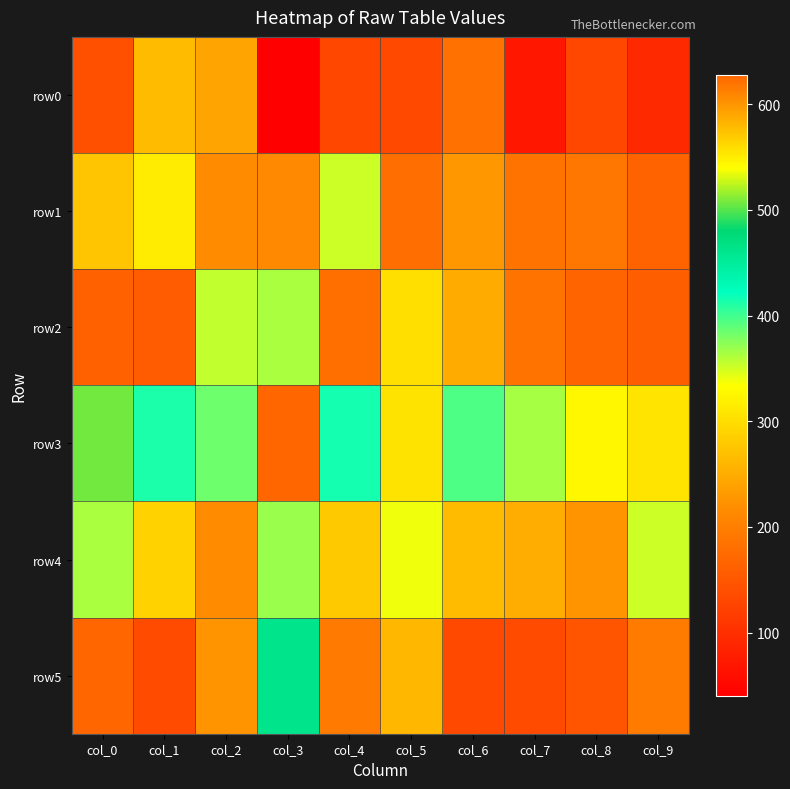

How many data points does each series have?

10